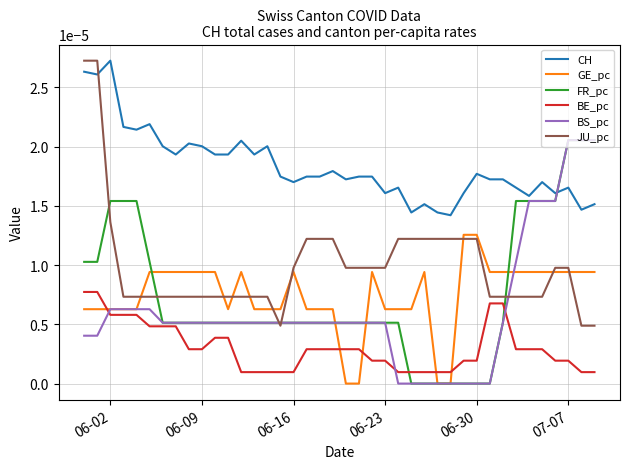

Which series ends up on top after the final intersection of JU_pc and CH?

CH